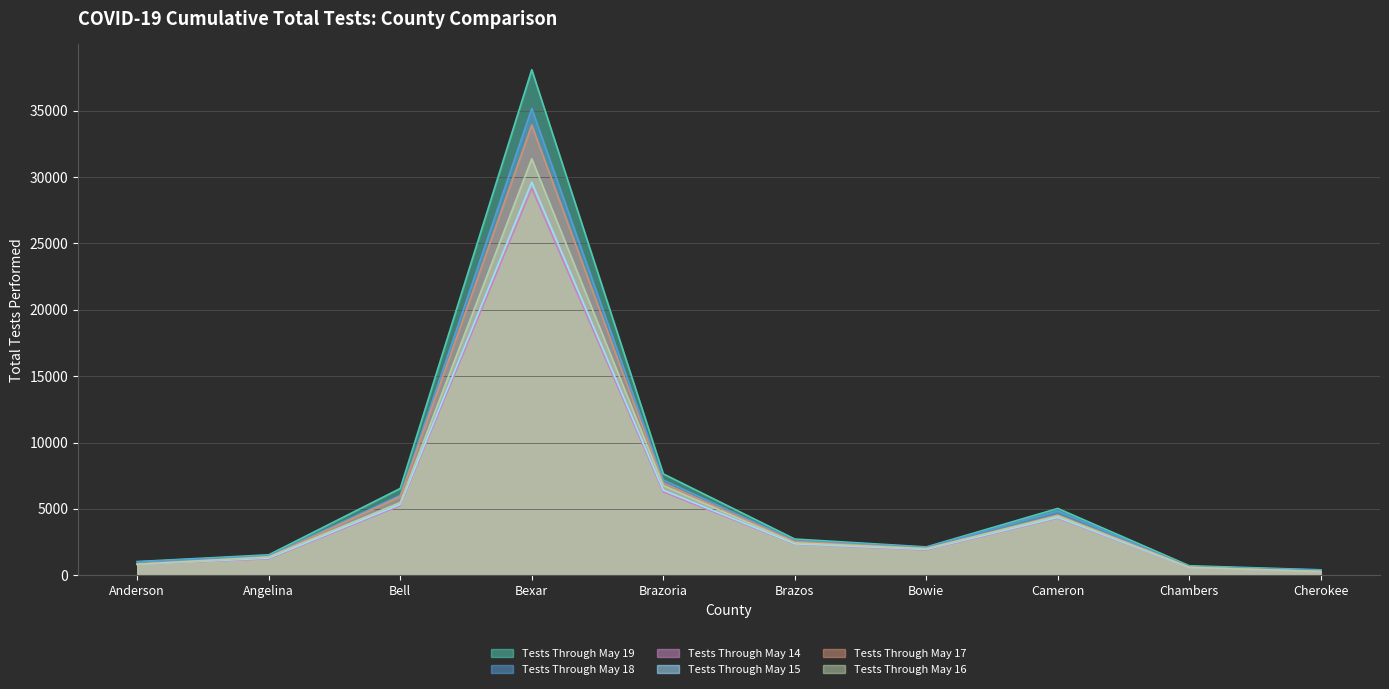

In Tests Through May 15, how many points are higher than both neighbors (excluding endpoints)?

2